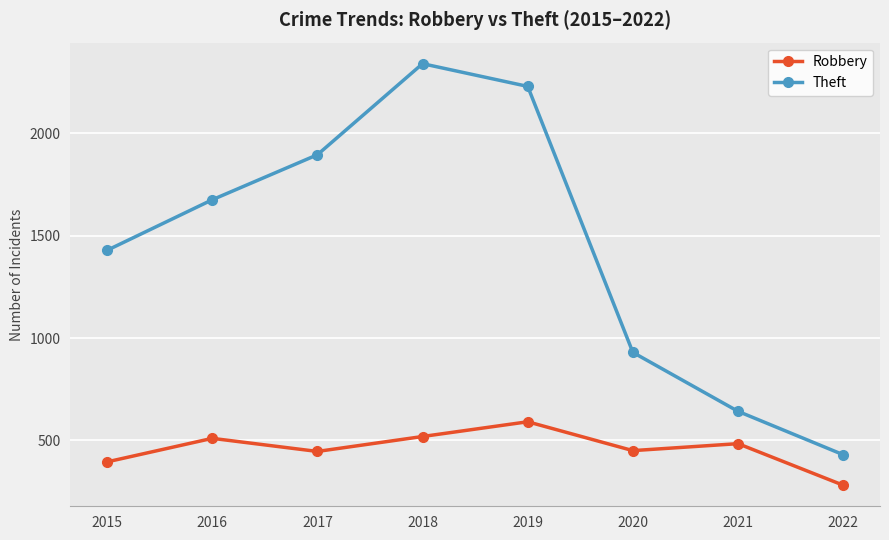

Is it true that Robbery equals 808 at 2018?

False